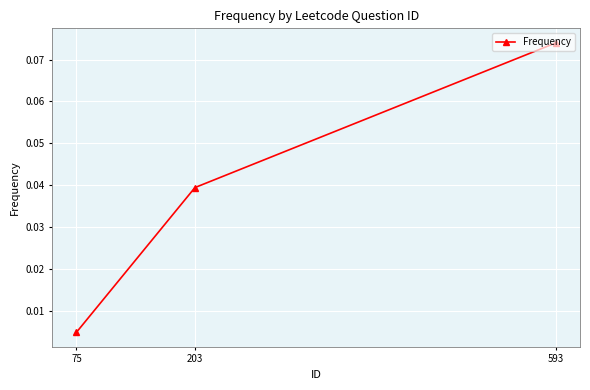

How many lines are shown in the chart?

1